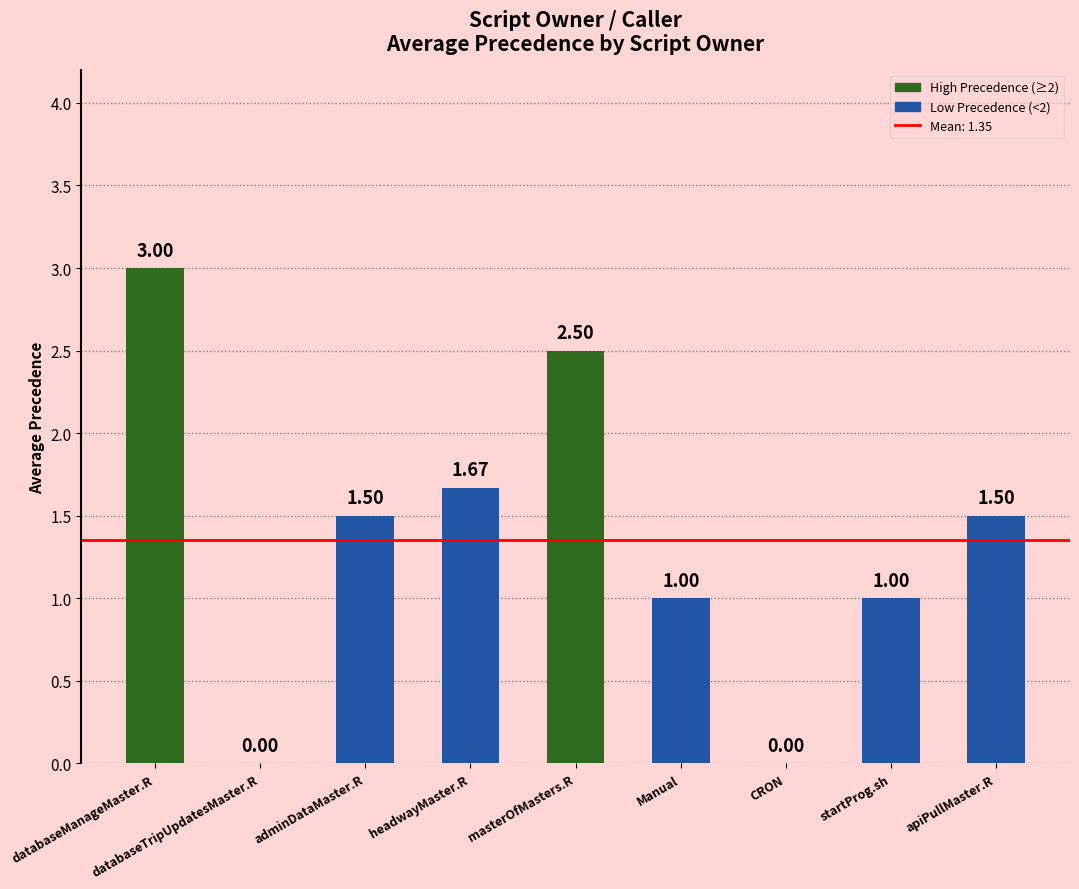

What is the change in value from databaseManageMaster.R to Manual?

-2.0